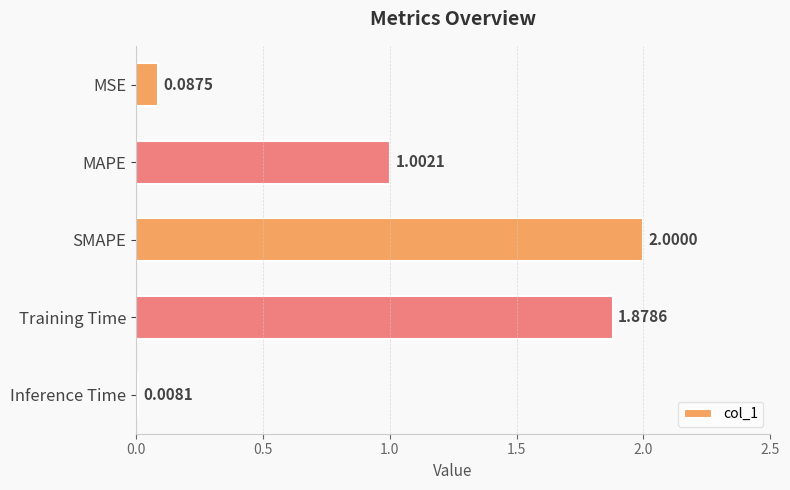

Count the number of values greater than 1.

3